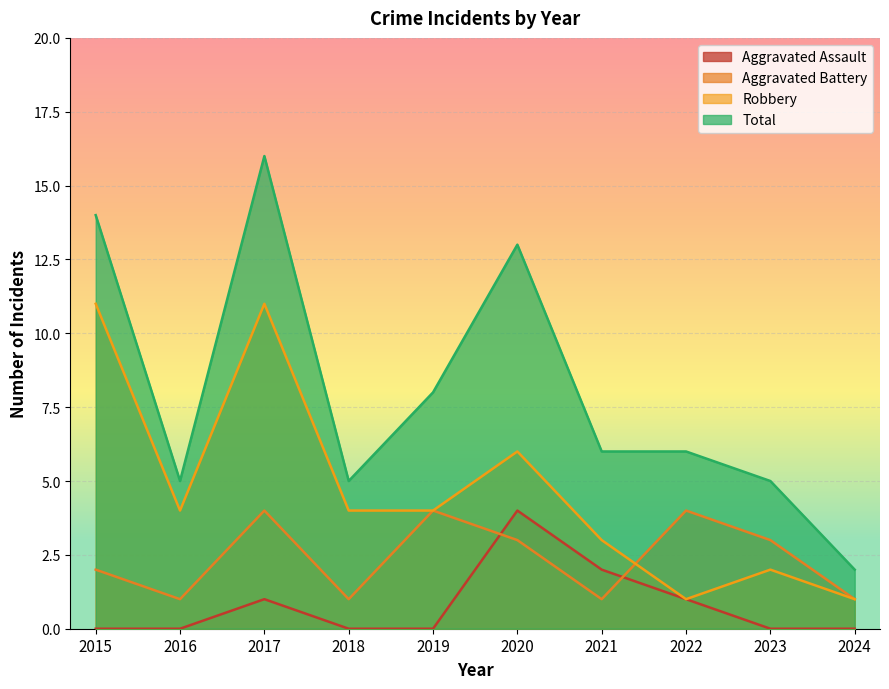

Where is Aggravated Battery nearest to the value 2?

2015